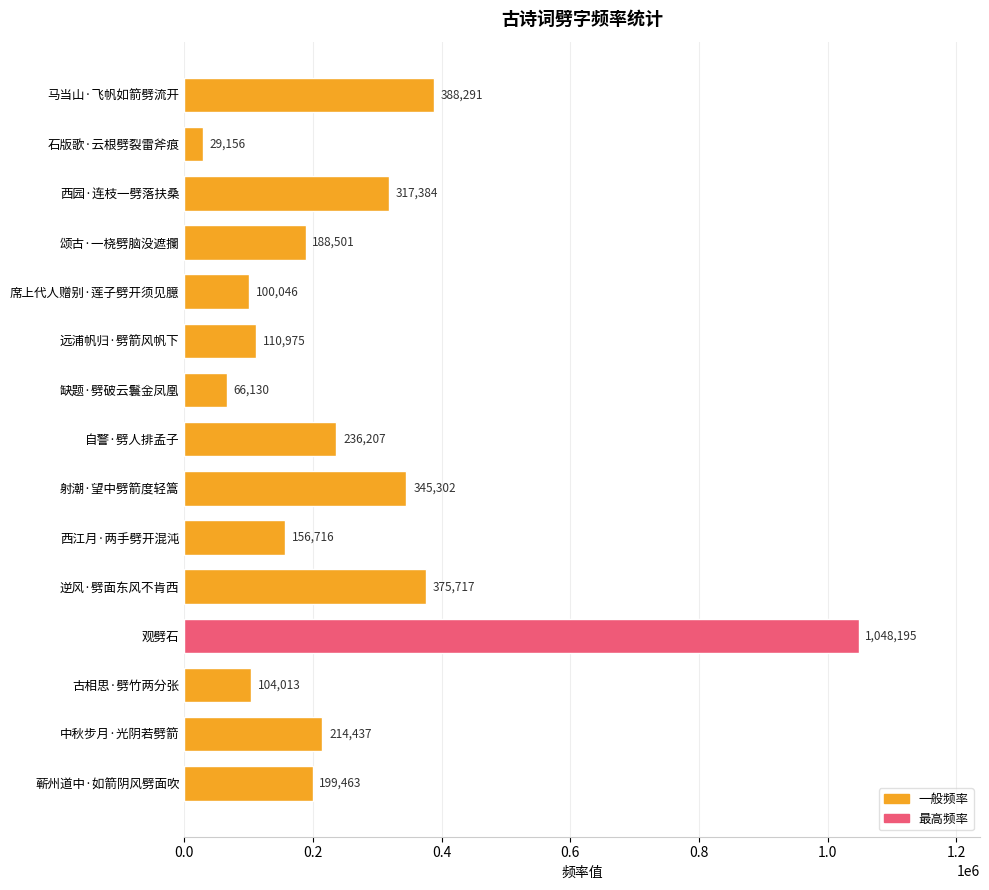

Is it true that the value at 古相思·劈竹两分张 is 59691?

False